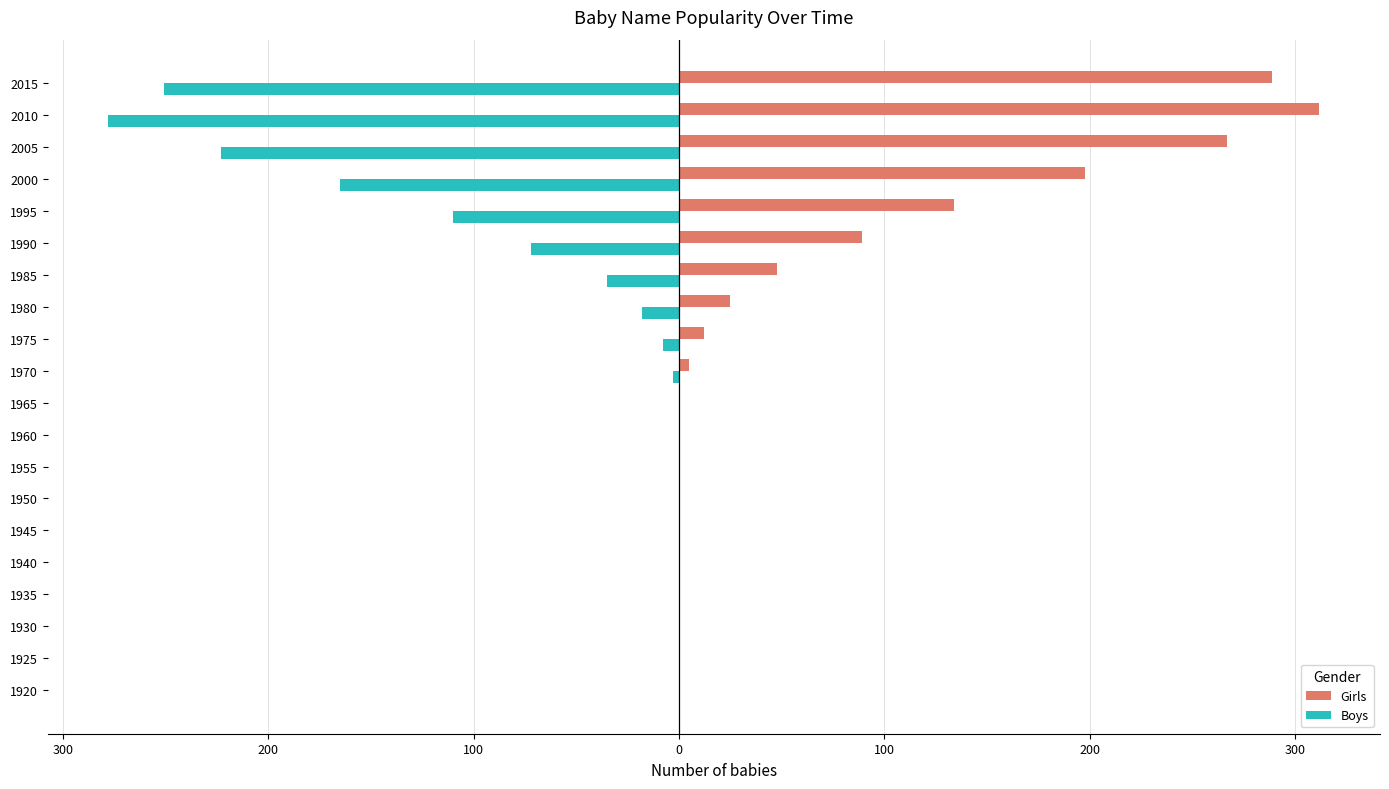

What are all the series names shown in the legend?

Girls, Boys